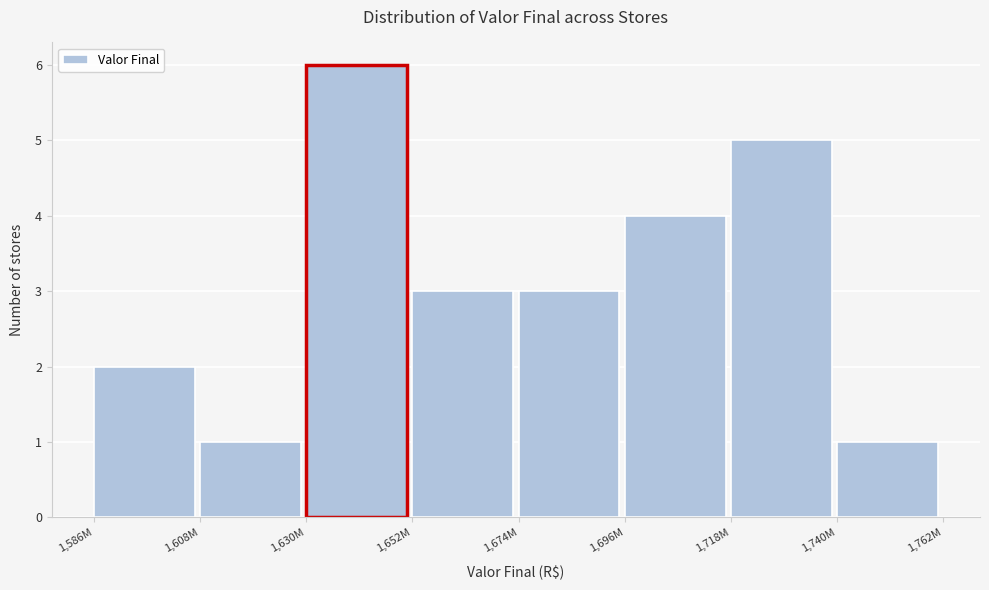

Reading left to right, what are all the values shown in this chart?

1,586M=2	1,608M=1	1,630M=6	1,652M=3	1,674M=3	1,696M=4	1,718M=5	1,740M=1